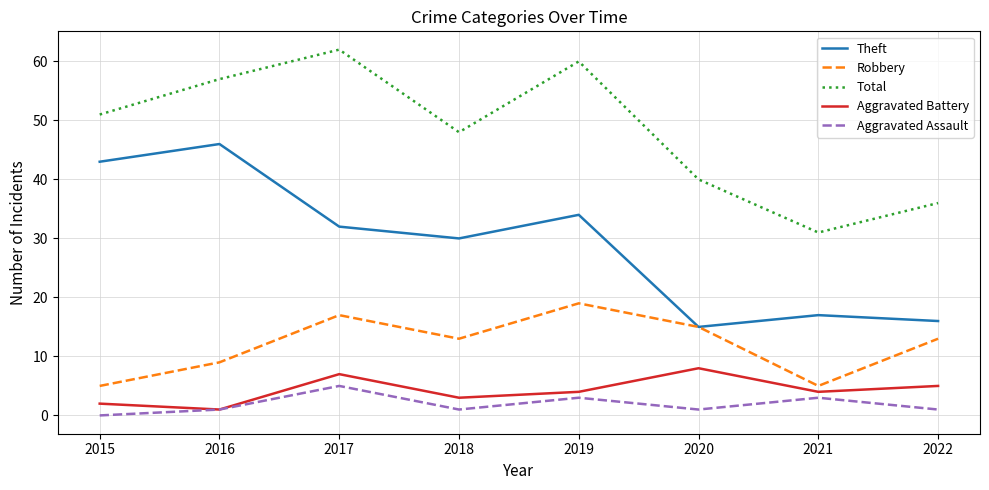

Is it true that Total equals 65 at 2020?

False